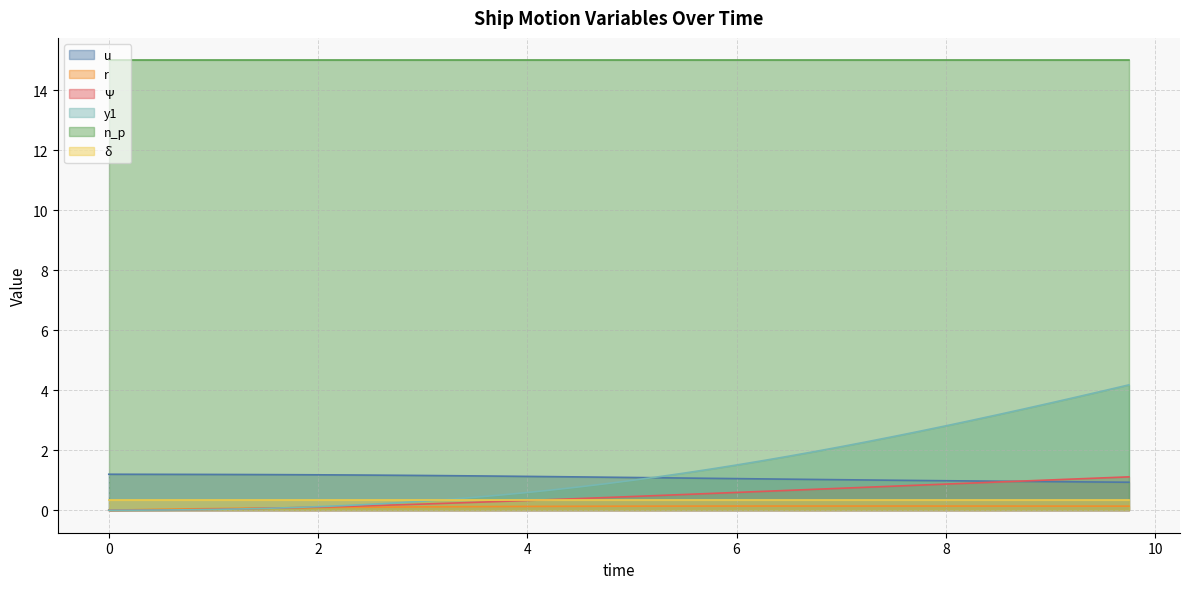

Which series ends up on top after the final intersection of y1 and u?

y1